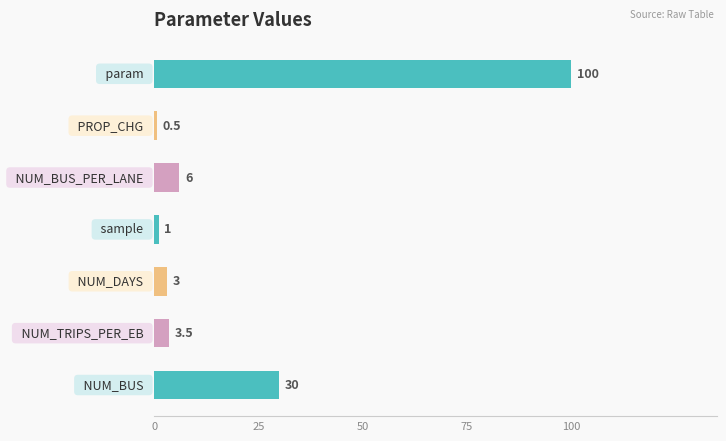

How many bars are there in total?

7